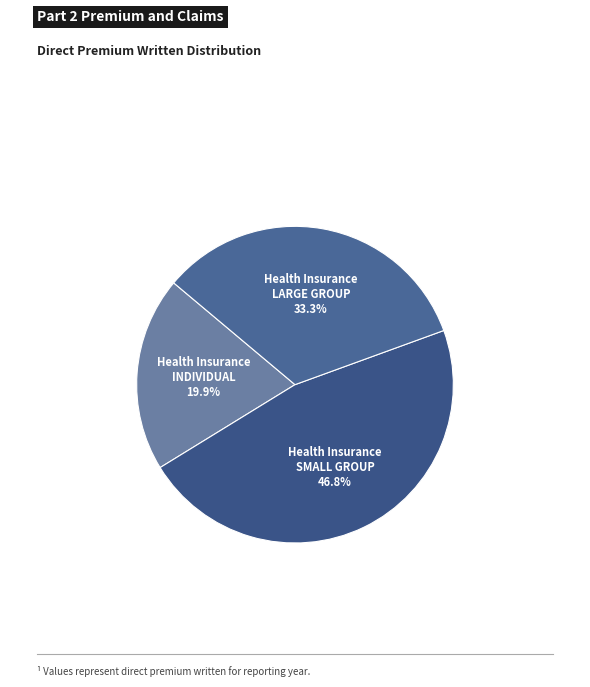

Is there a majority slice in this chart?

No